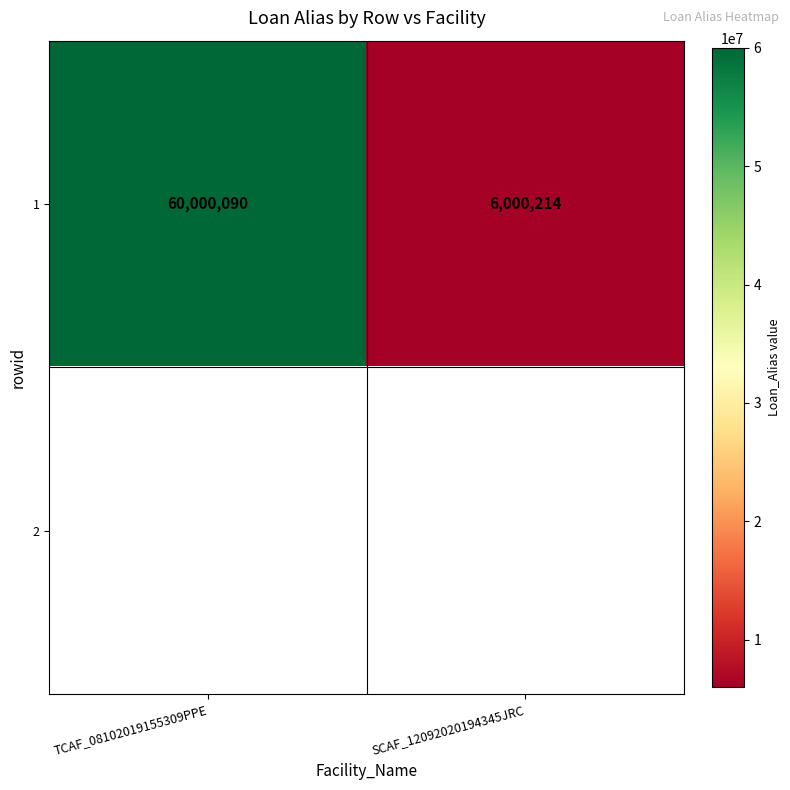

Is it true that 1 equals 104581098 at TCAF_08102019155309PPE?

False